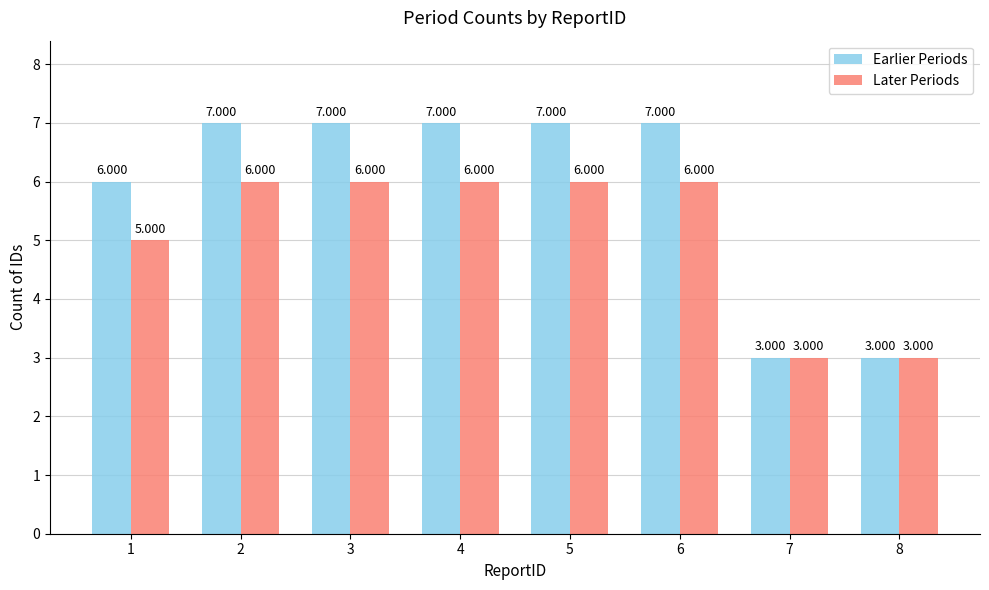

True or false: Later Periods has a value of 3 at 1.

False